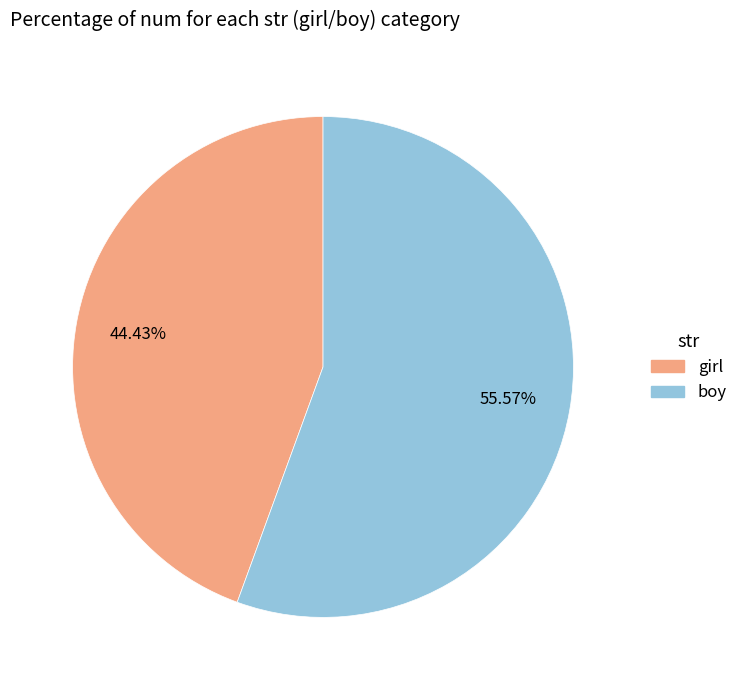

What percentage is the boy slice, to the nearest percent?

56%